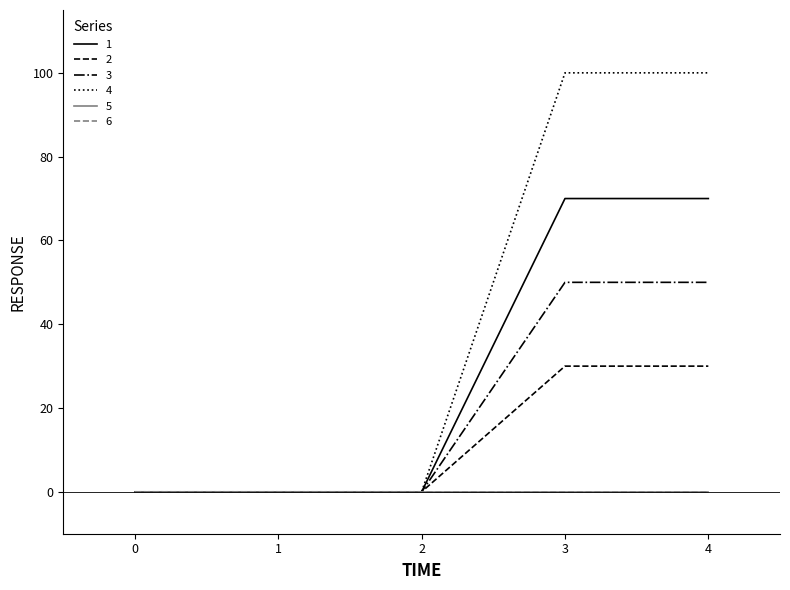

Does the chart have visible grid lines?

No